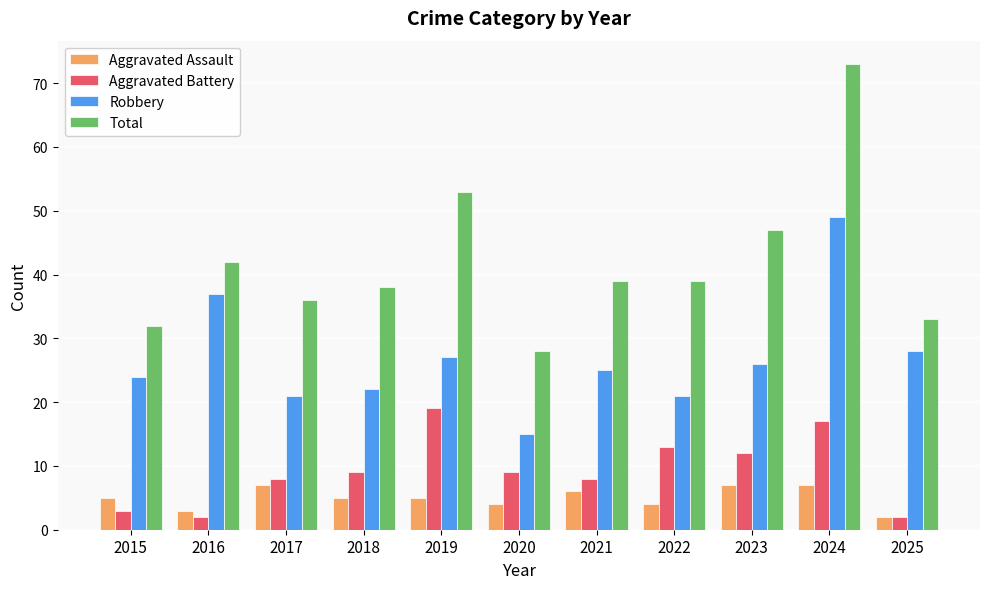

Where does the Robbery series first go above 25?

2016